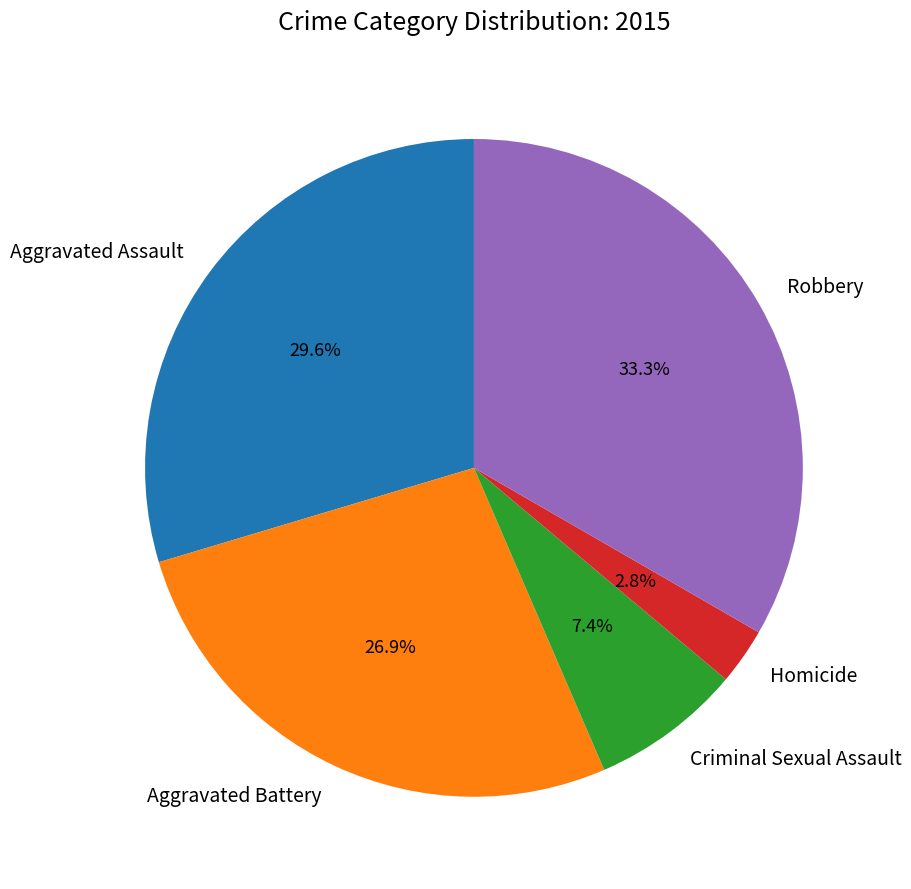

To the nearest percent, what percentage of the pie is Criminal Sexual Assault?

7%